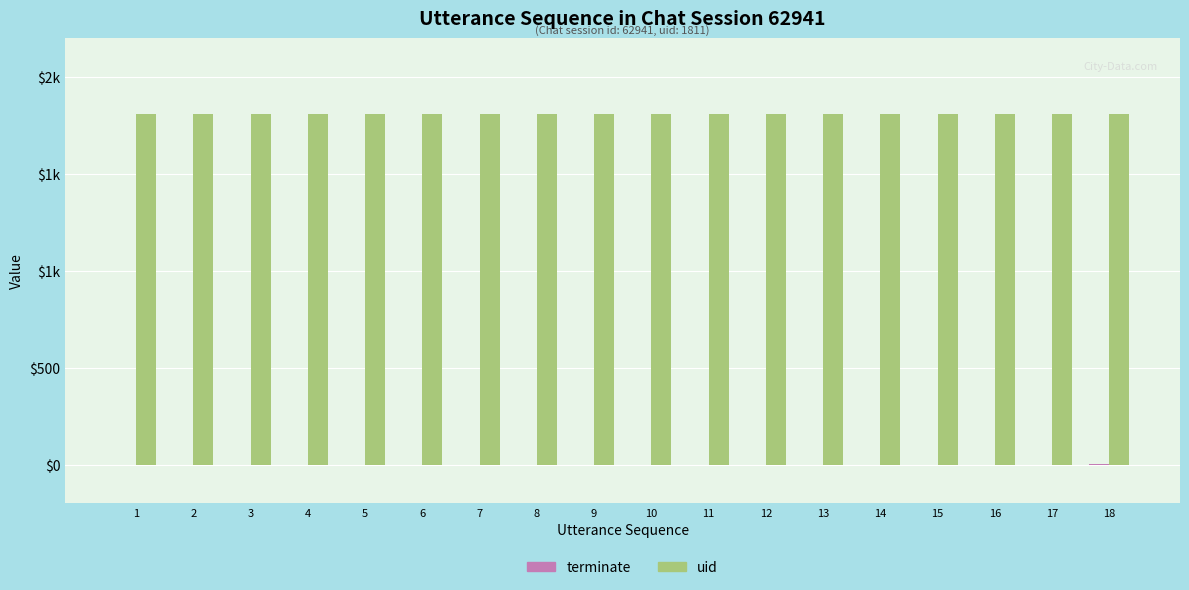

At which category does the chart reach its minimum across all series?

1